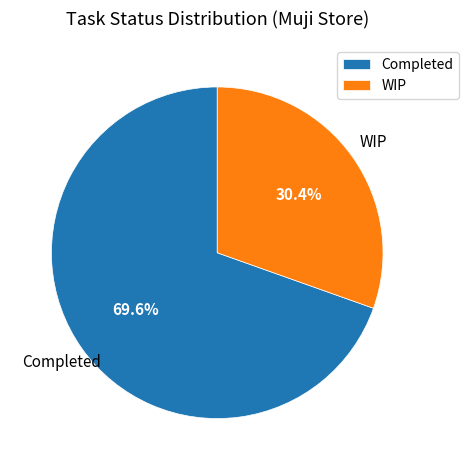

Which category has the biggest portion of the pie?

Completed